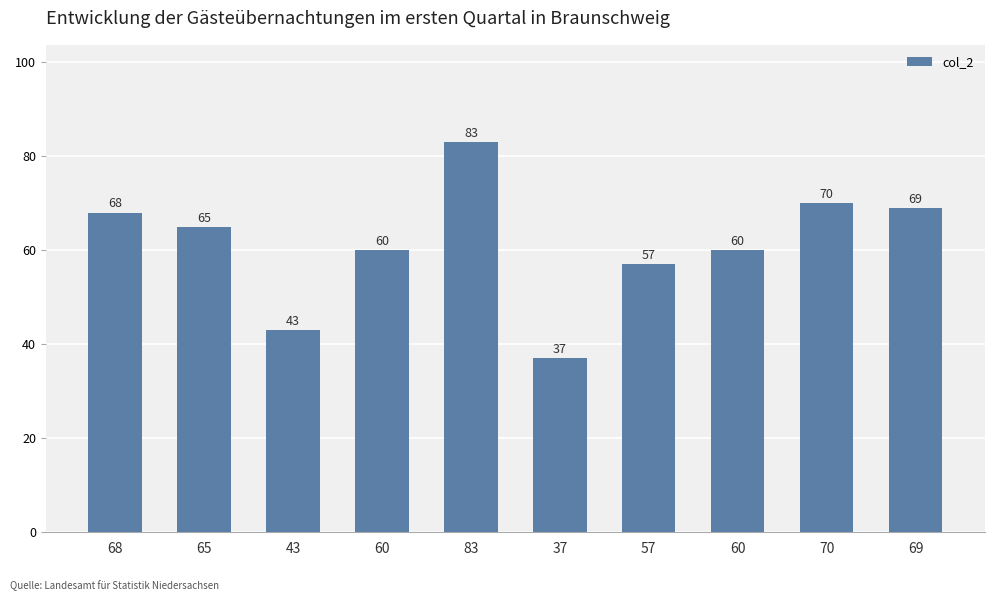

What is the label of the 9th bar from the left?

70